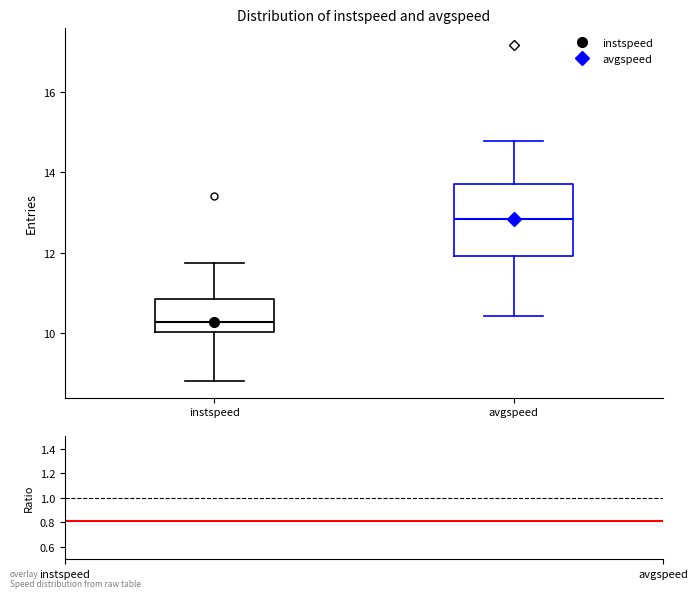

Reading left to right, read every box against the y-axis: the position of its median line, the range the box covers, and the ends of its whiskers. The values are not printed on the chart, so give them approximately, as read against the axis.

instspeed: median 10.2, box 10.0 to 10.8, whiskers 8.8 to 11.8
avgspeed: median 12.8, box 12.0 to 13.8, whiskers 10.4 to 14.8